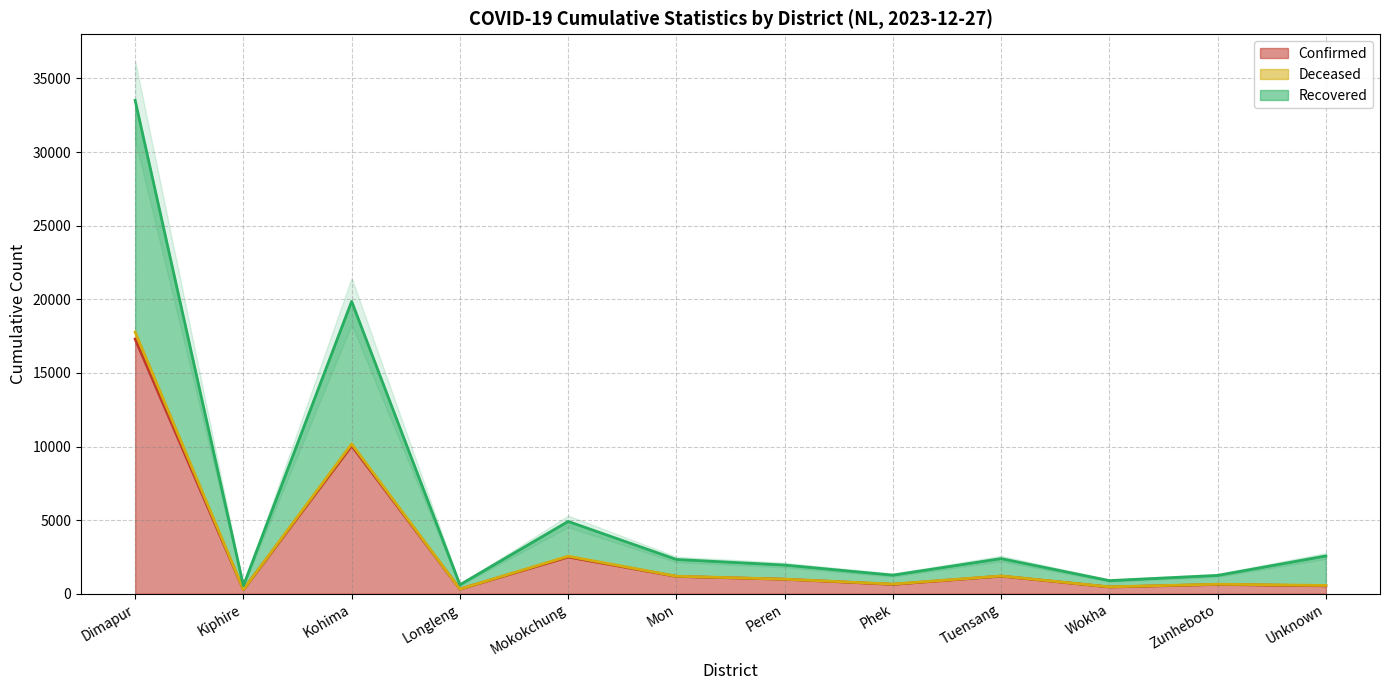

What is the label of the 12th point from the left?

Unknown